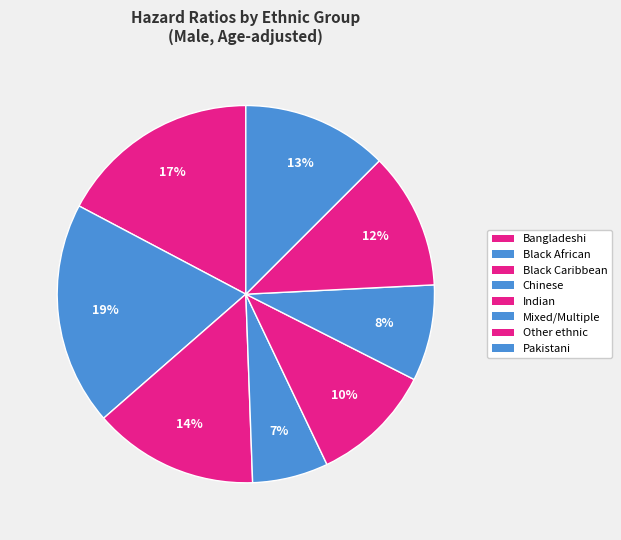

True or false: Pakistani accounts for 19% of the total.

False